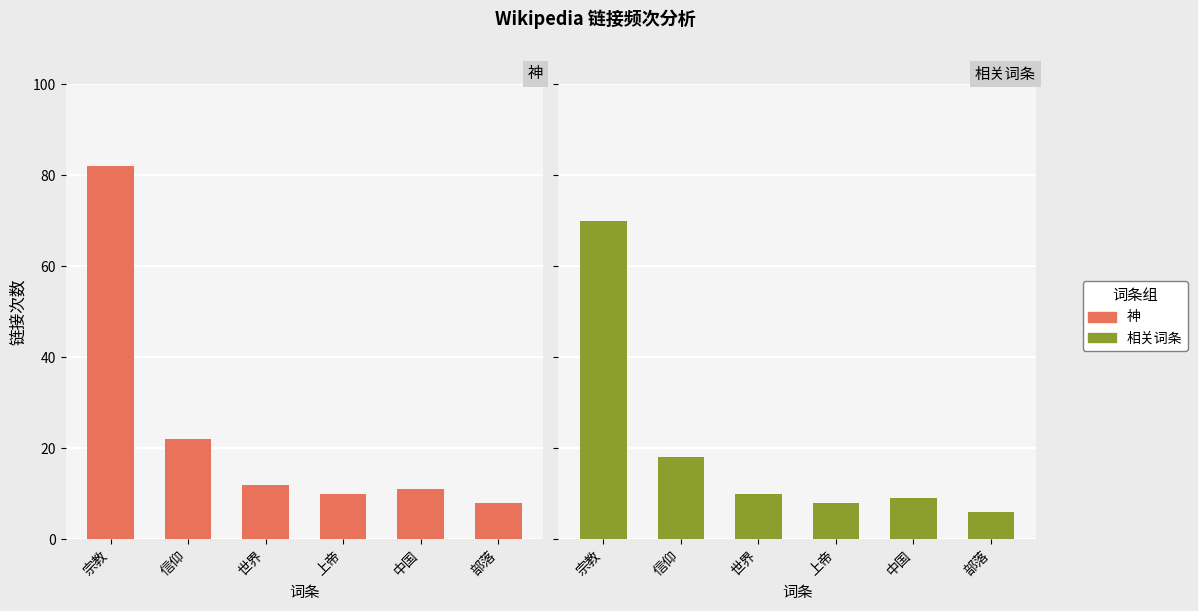

How many bars are there in total?

12